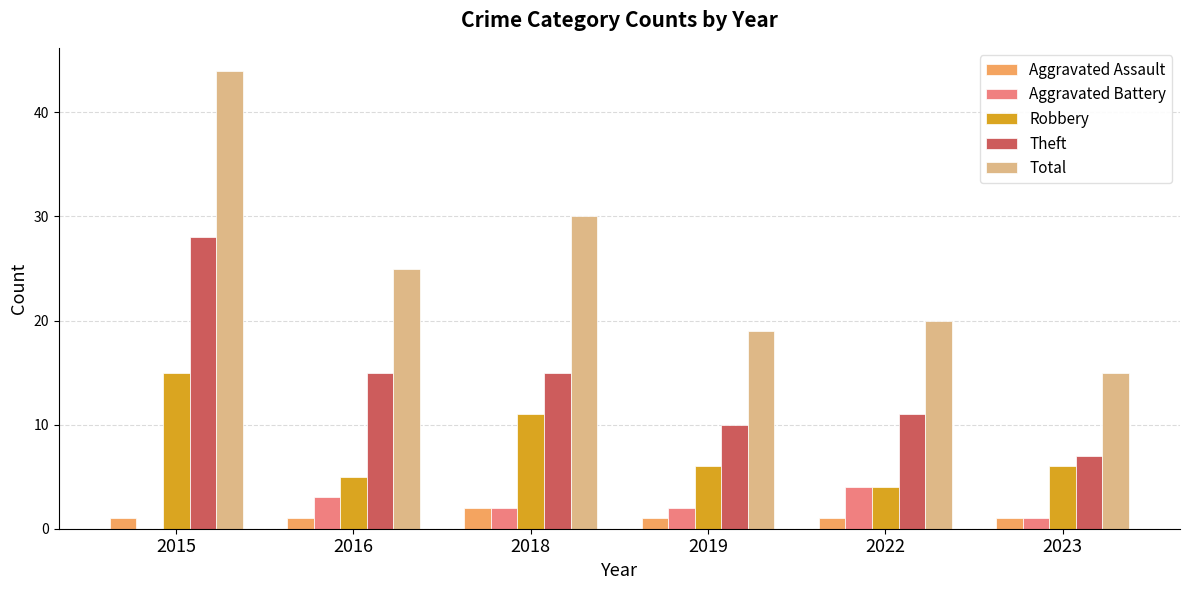

What is the sum of the Aggravated Battery values at 2016 and 2015?

3